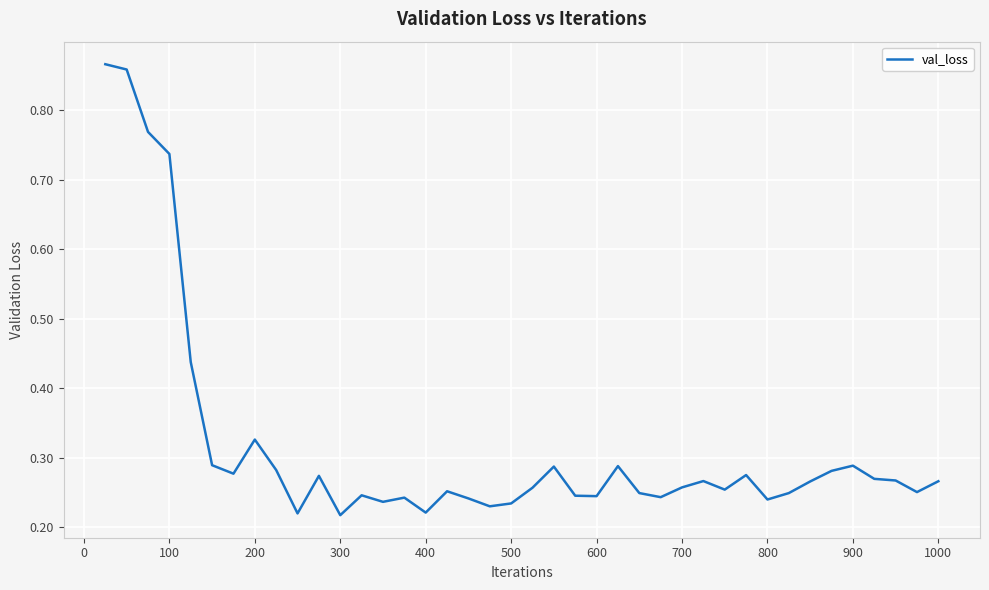

What is the difference between the maximum and minimum values?

0.6